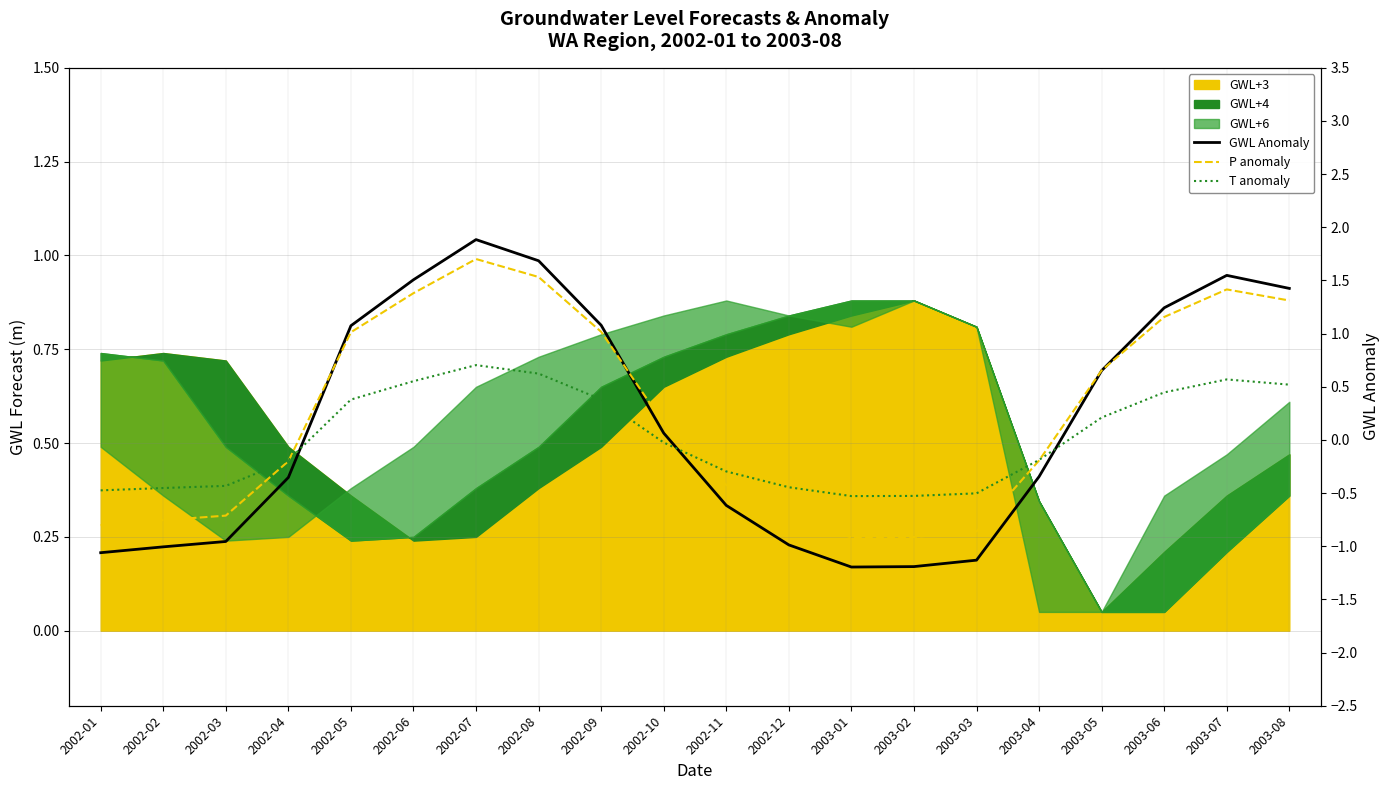

What is the average value of the GWL Anomaly series?

0.2